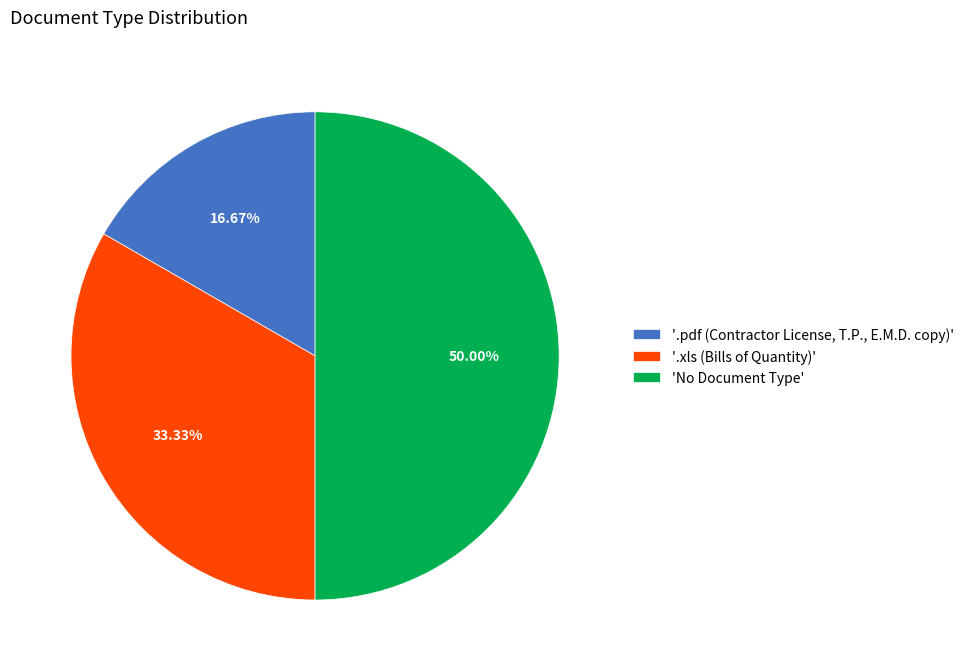

Is '.pdf (Contractor License, T.P., E.M.D. copy)' the majority of the pie?

No